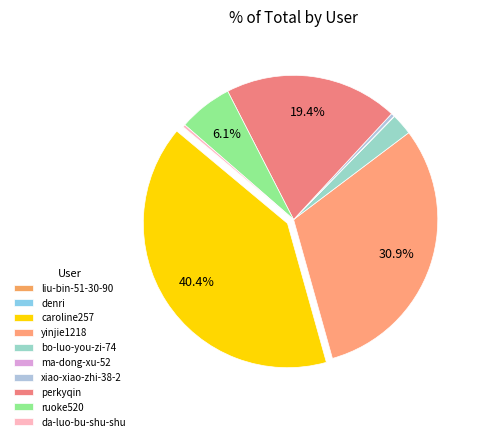

To the nearest percent, what portion does ruoke520 represent?

6%